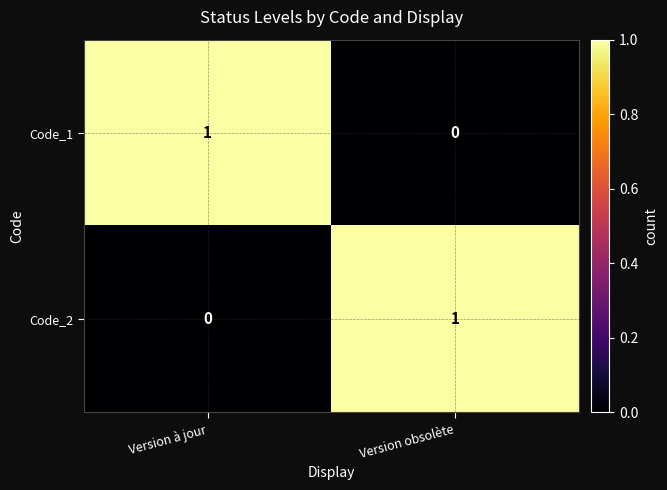

Where is Code_1 nearest to the value 0?

Version obsolète